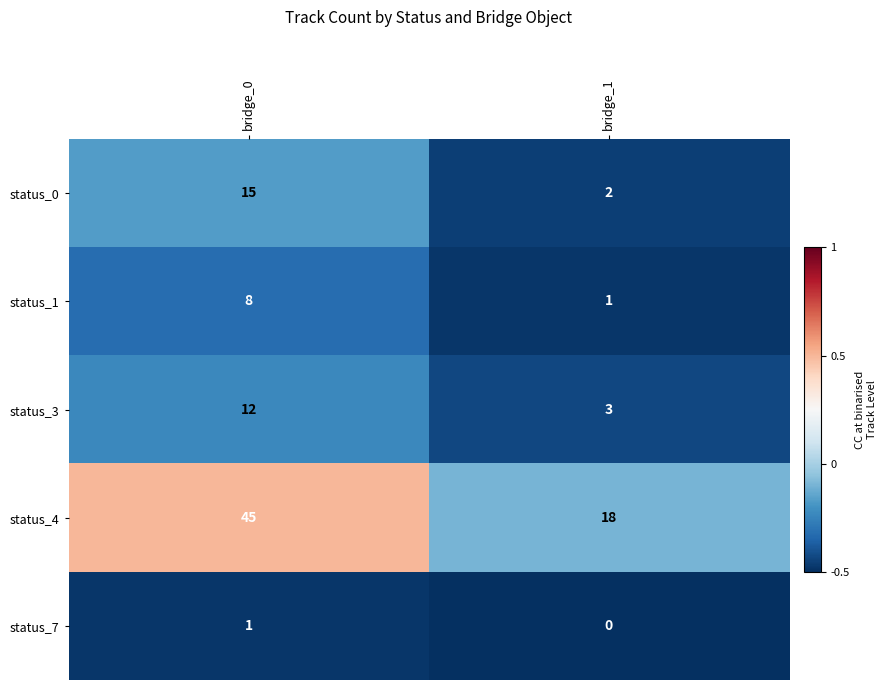

List the series in order of their peak value, highest first.

status_4, status_0, status_3, status_1, status_7